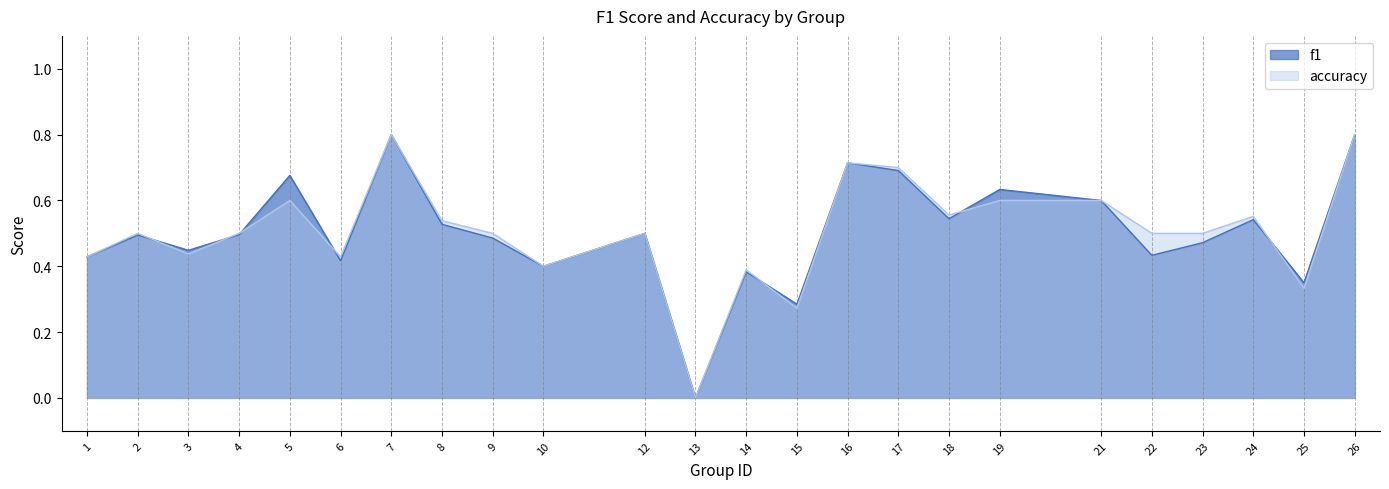

At which label is accuracy closest to 0?

13